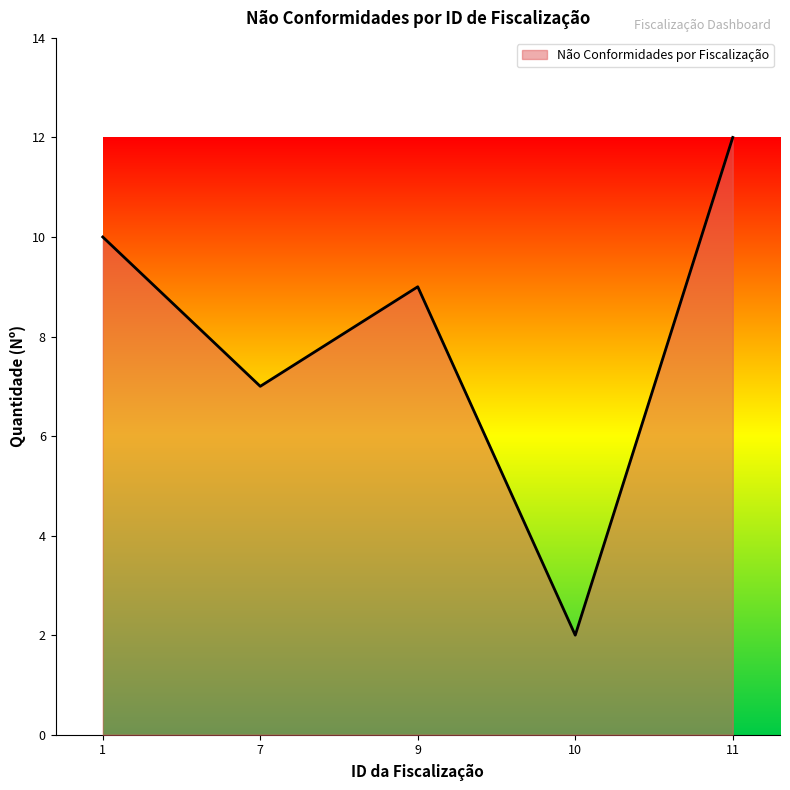

The value at 1 is 6. True or false?

False